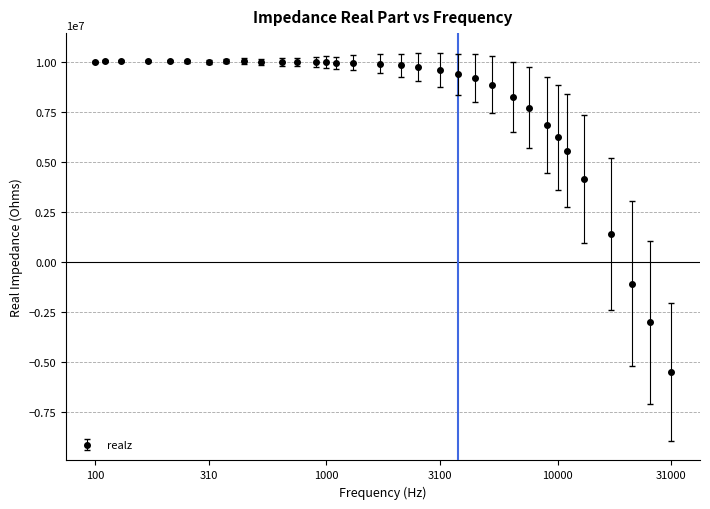

What is the average value?

7786760.0